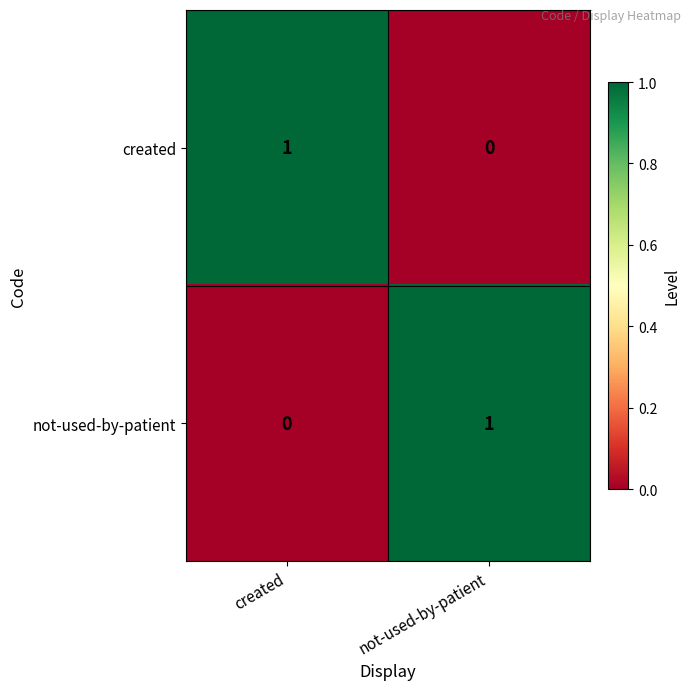

Is it true that created equals 2 at created?

False